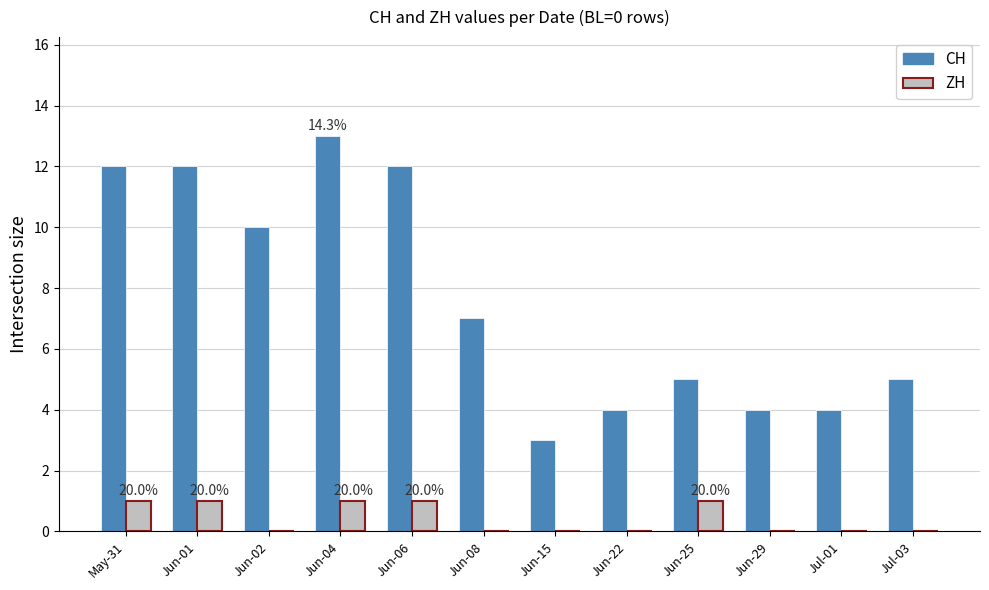

What is the sum of the CH values at Jun-22 and Jun-29?

8